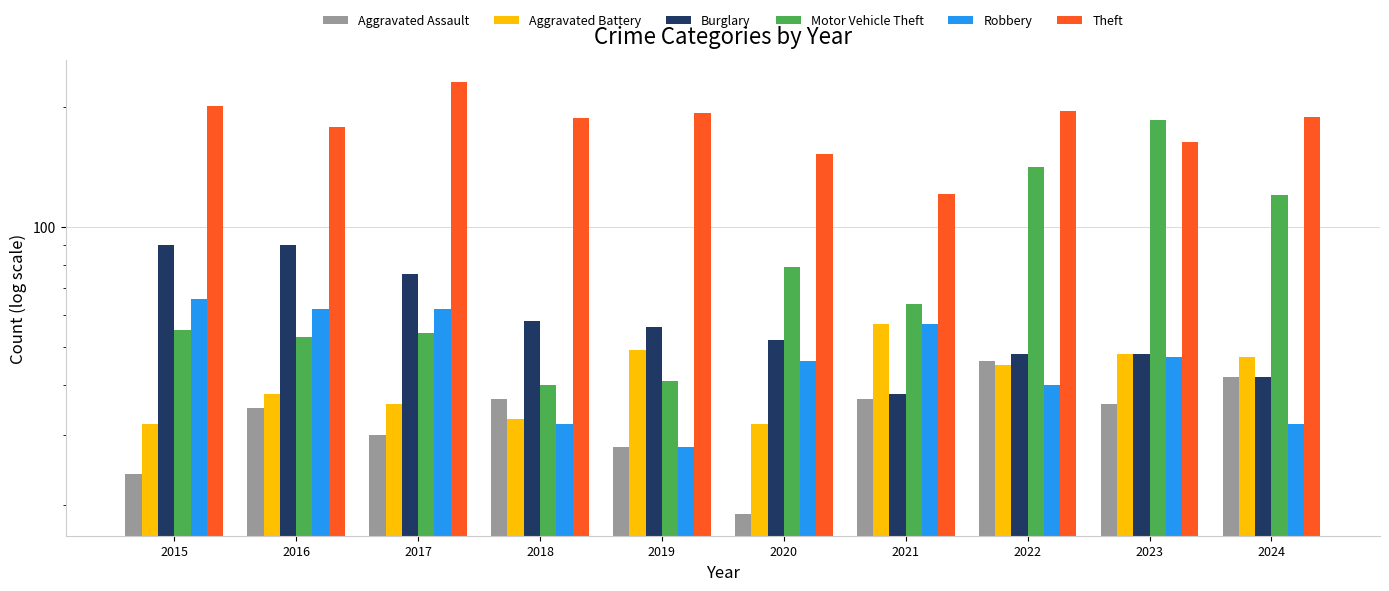

What is the value of the Motor Vehicle Theft bar at the 8th from the left?

141